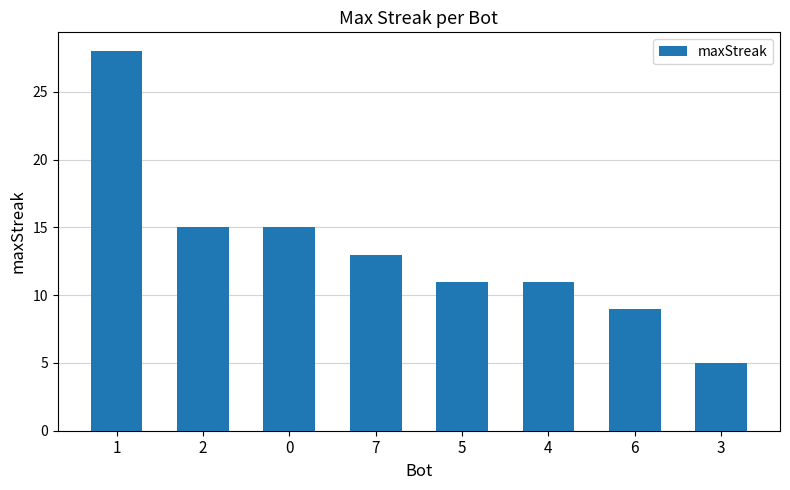

What is the greatest value displayed?

28